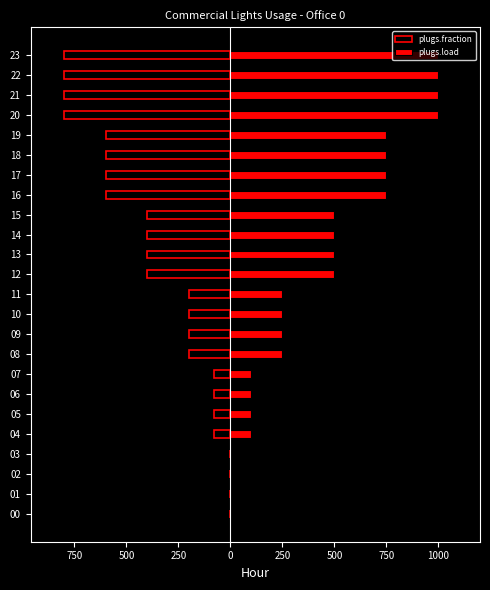

List the series in order of their peak value, lowest first.

plugs.fraction, plugs.load